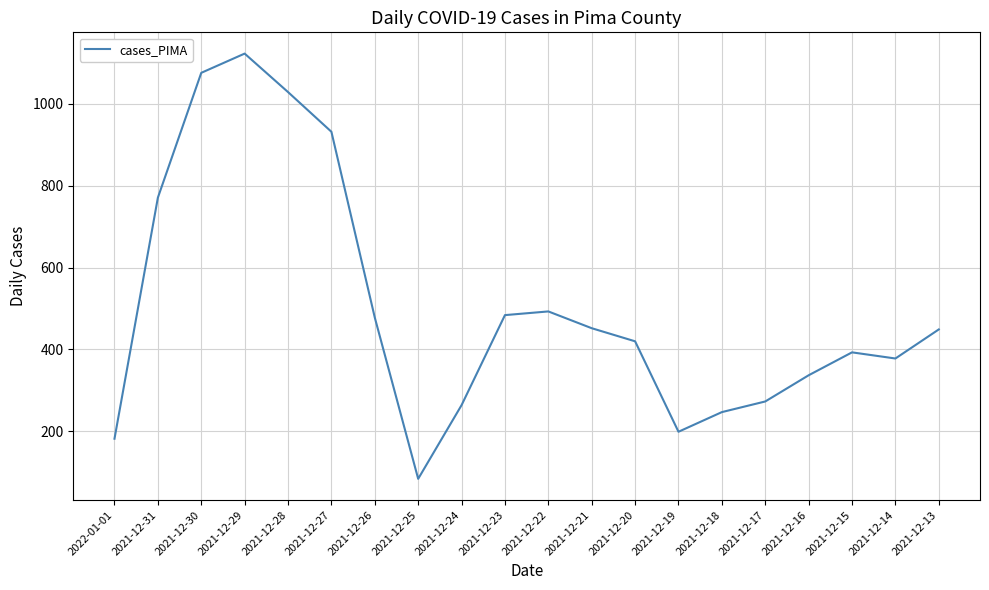

True or false: there are more than 2 points higher than both neighbors.

True